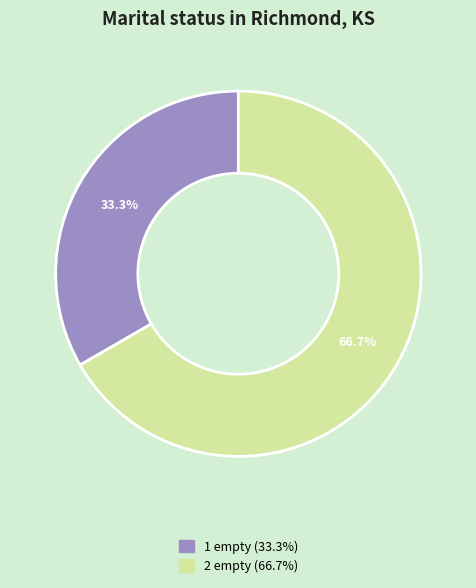

Which slice is the smallest?

1 empty